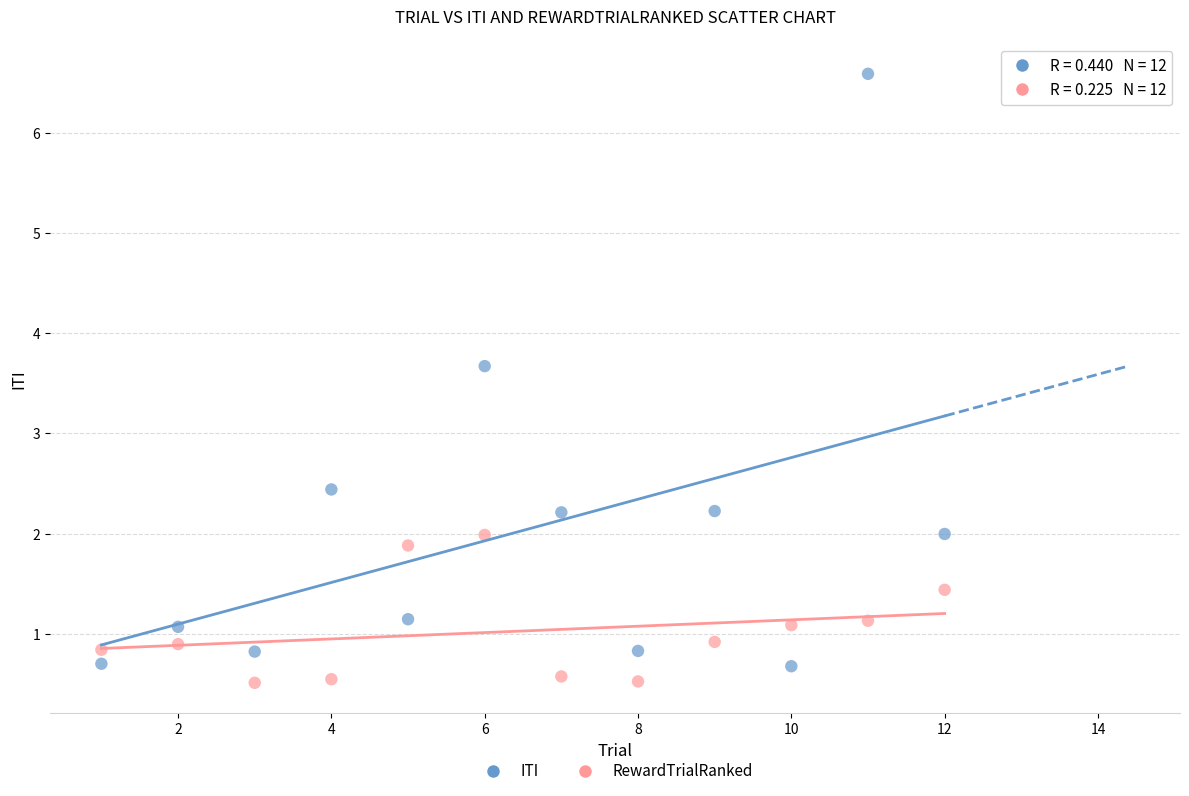

Which series contains the lowest Y value?

RewardTrialRanked